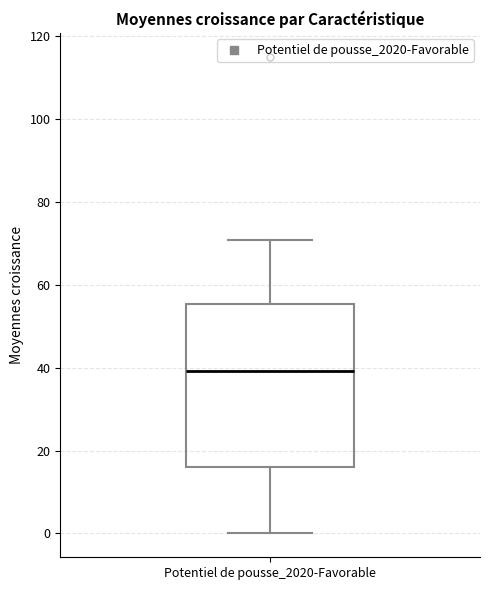

Read this box plot against the y-axis: the position of the median line, the range covered by the box, and the ends of both whiskers. The values are not printed on the chart, so give them approximately, as read against the axis.

median 40, box 16 to 56, whiskers 0 to 70